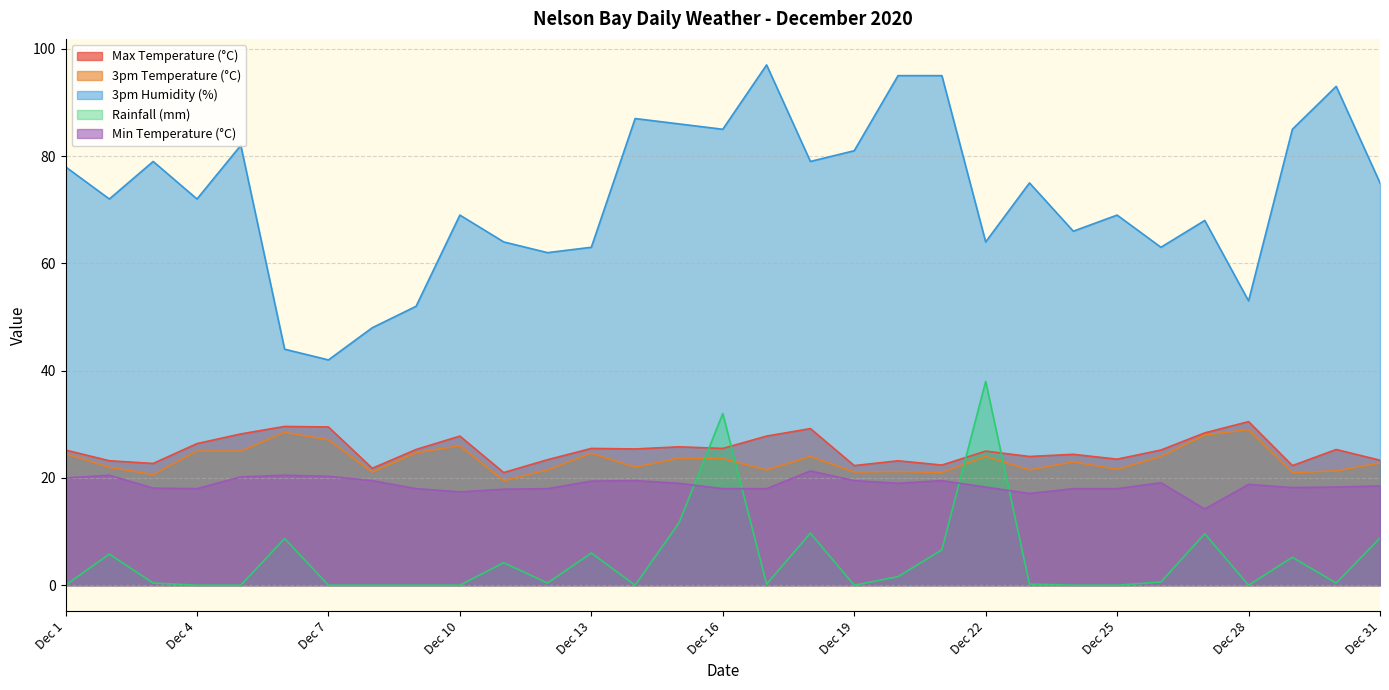

At which category is the sum across all series the highest?

Dec 16